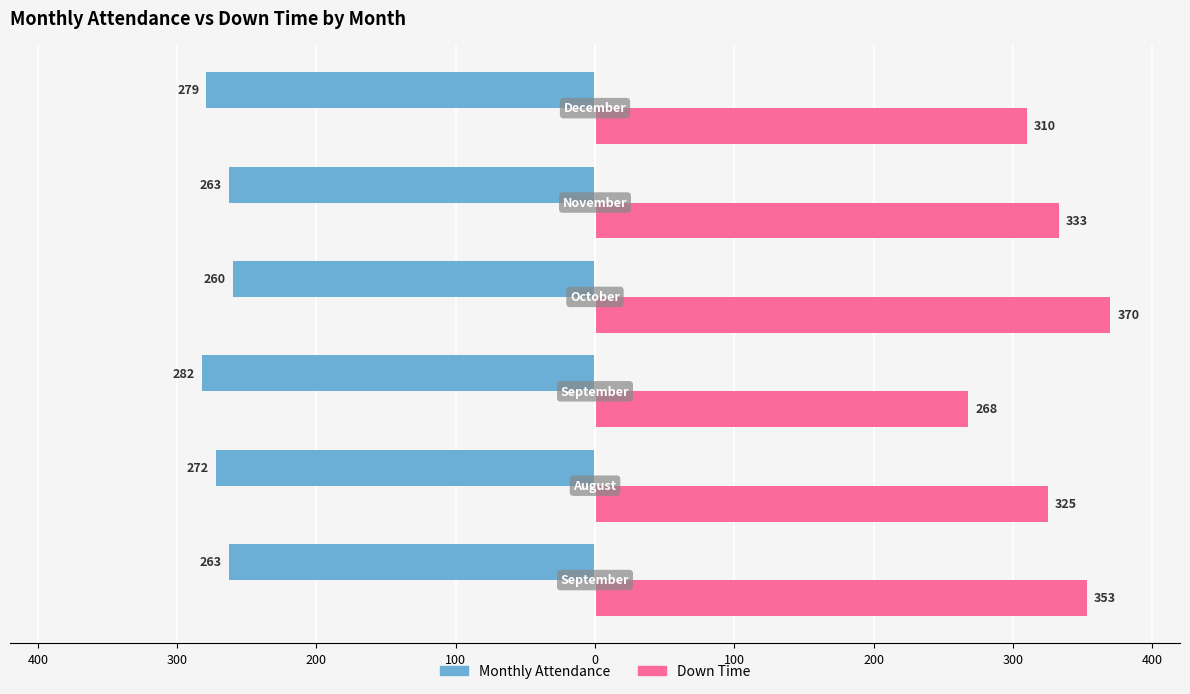

What are all the series names shown in the legend?

Monthly Attendance, Down Time